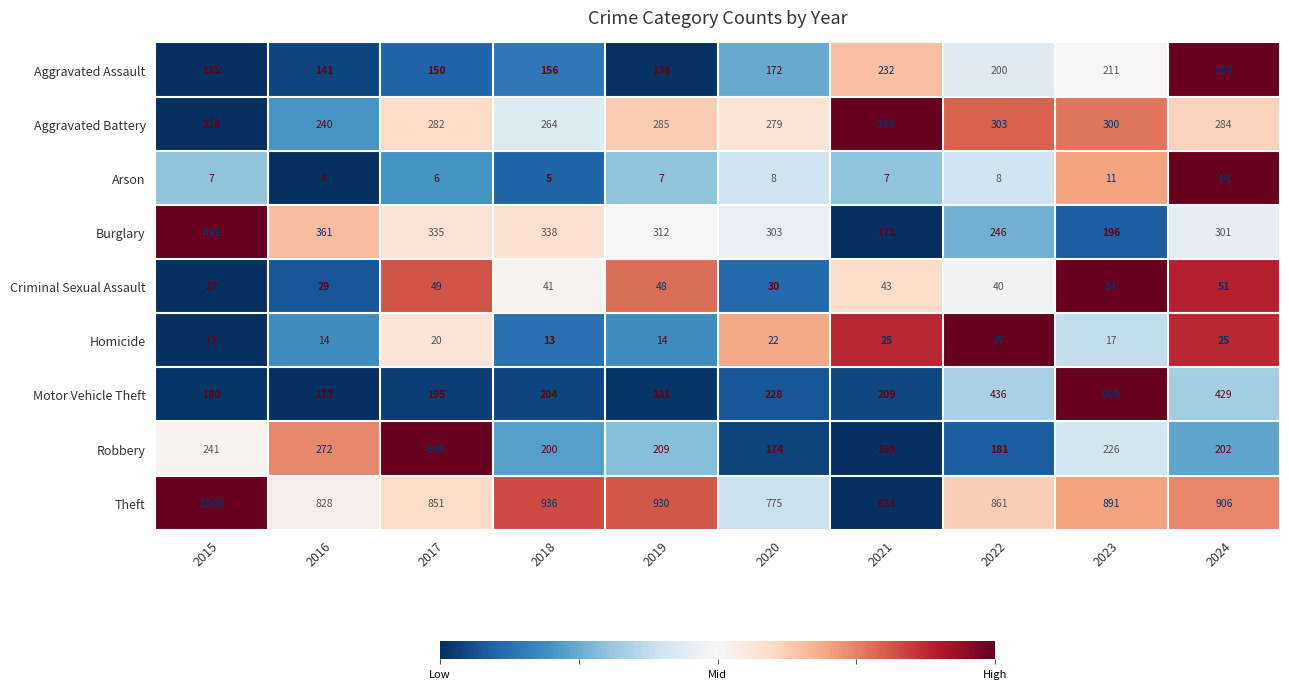

Rank the series at 2015 from lowest to highest value.

Arson, Homicide, Criminal Sexual Assault, Aggravated Assault, Motor Vehicle Theft, Aggravated Battery, Robbery, Burglary, Theft